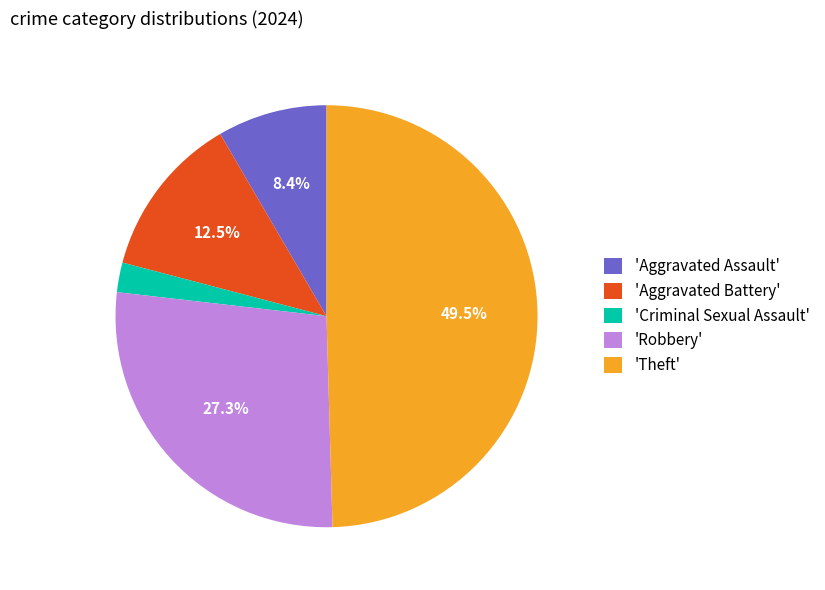

To the nearest percent, what is the difference between the largest and smallest slice percentages?

47%